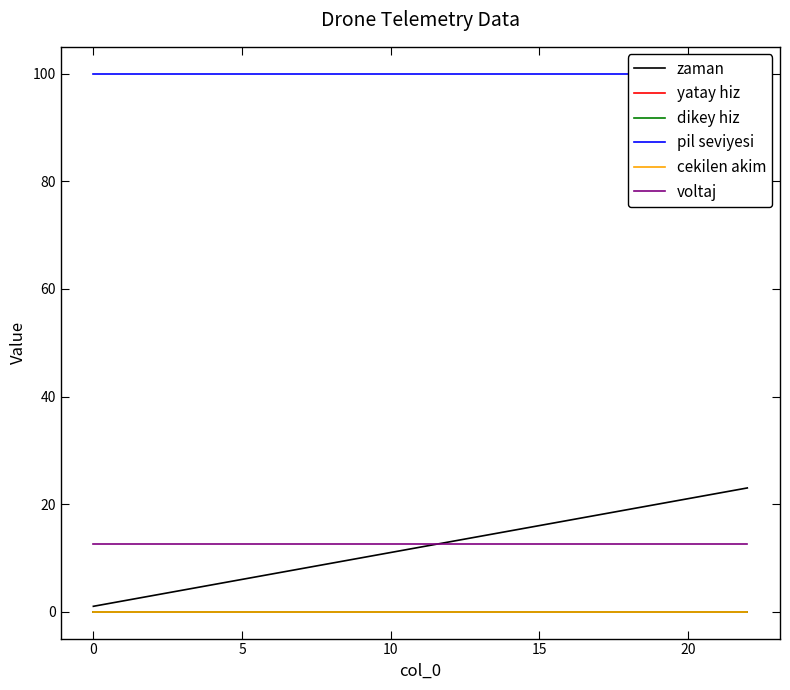

Is it true that zaman equals 8.7 at 19?

False